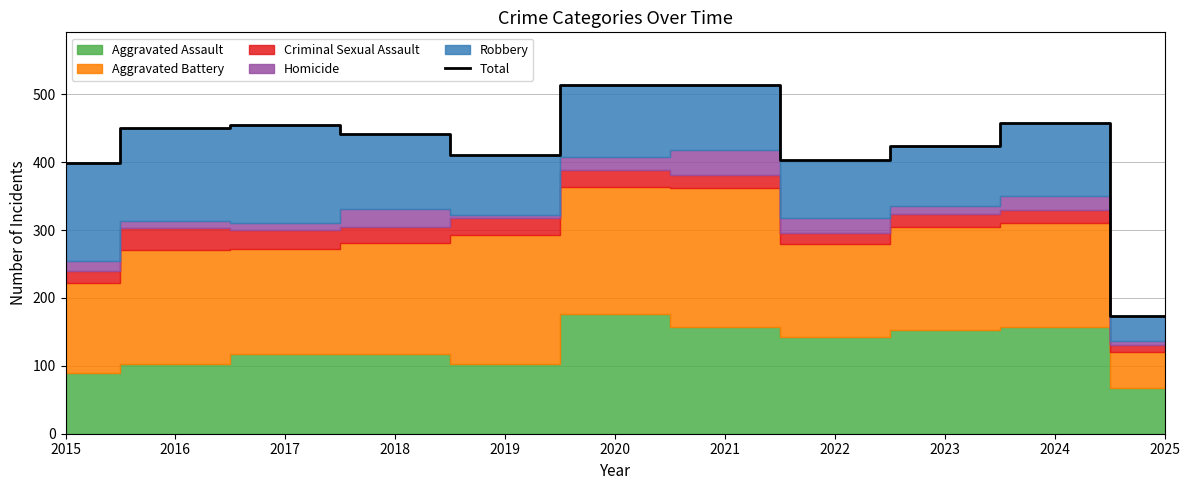

Which has a higher value, 2022 or 2021?

2021